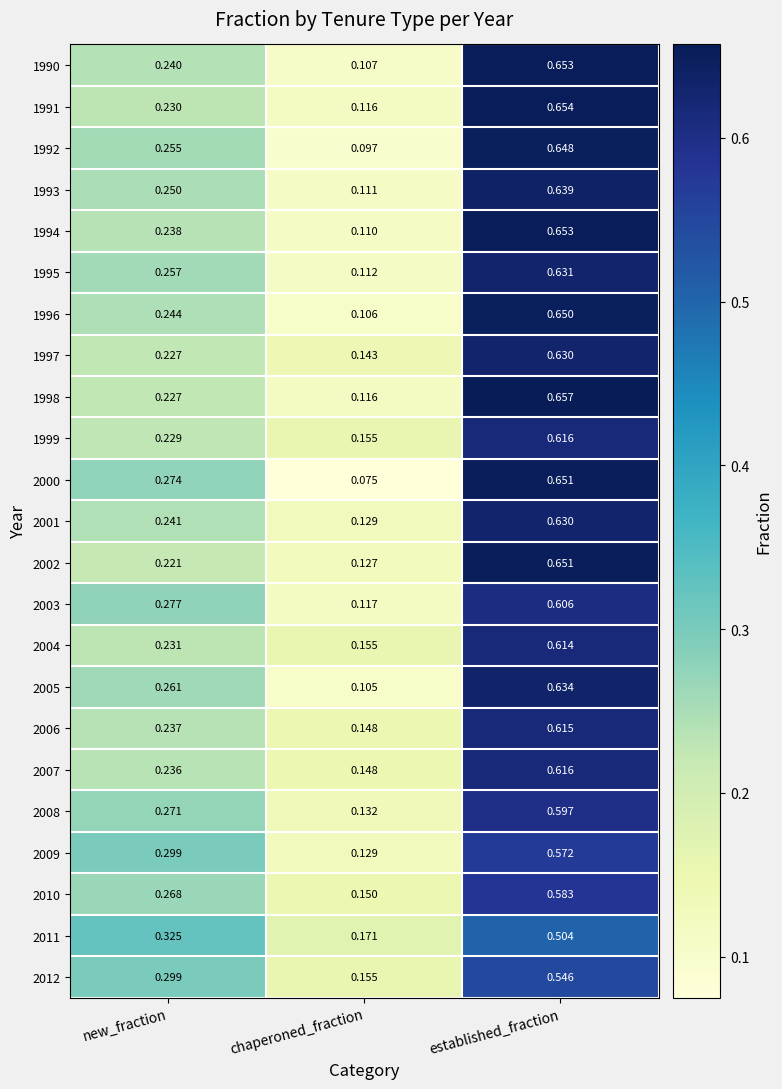

At which category is the sum across all series the highest?

established_fraction